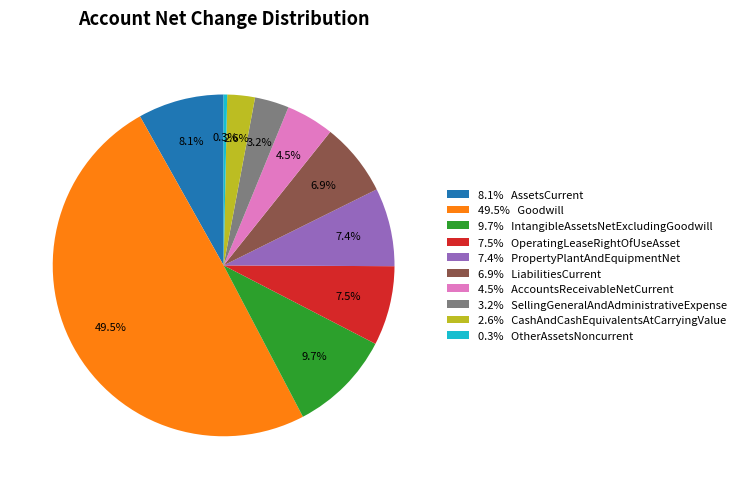

What percentage is NOT represented by 7.5% OperatingLeaseRightOfUseAsset?

92.5%